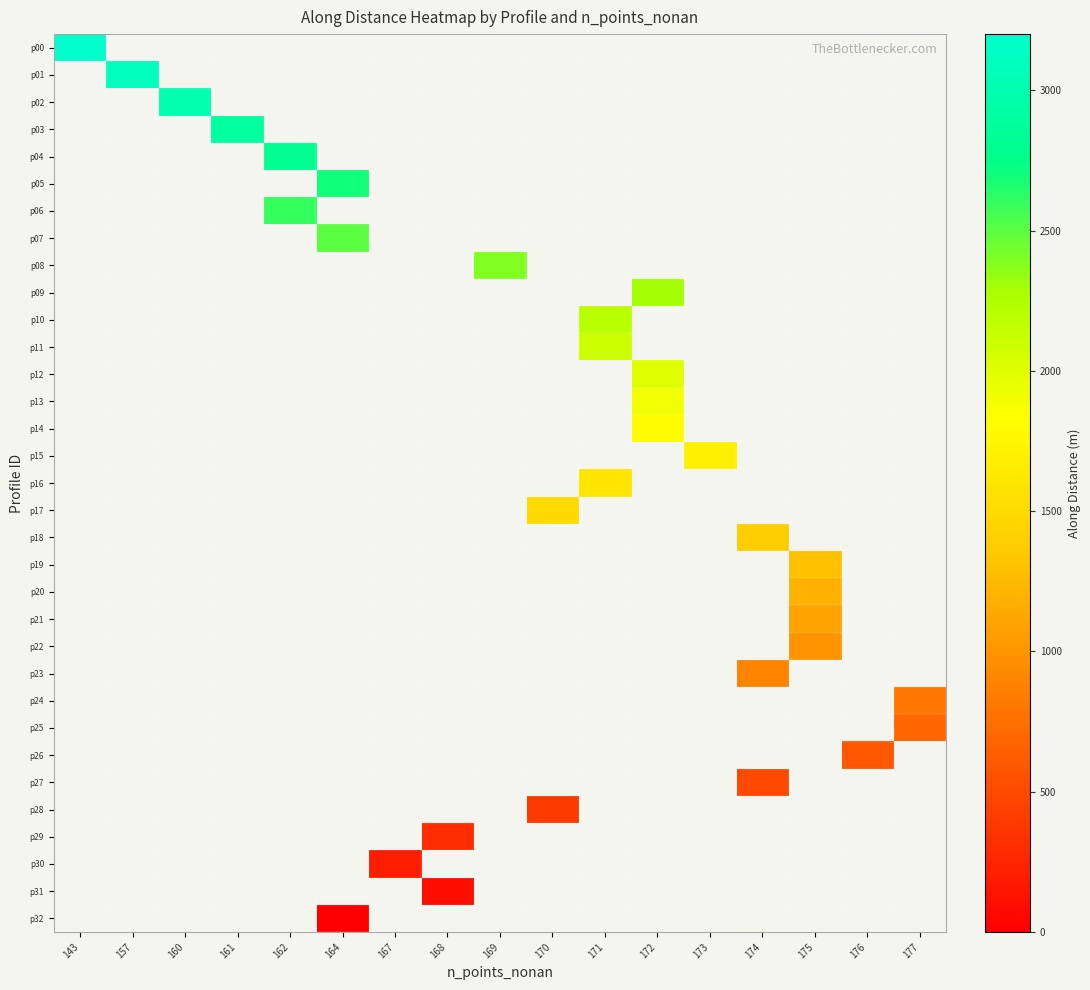

Between 164 and 177, which is larger?

177